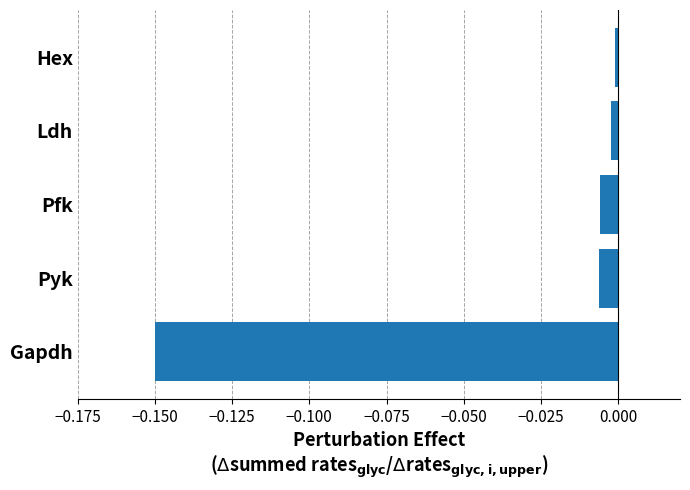

The value at Hex is -0.0. True or false?

True